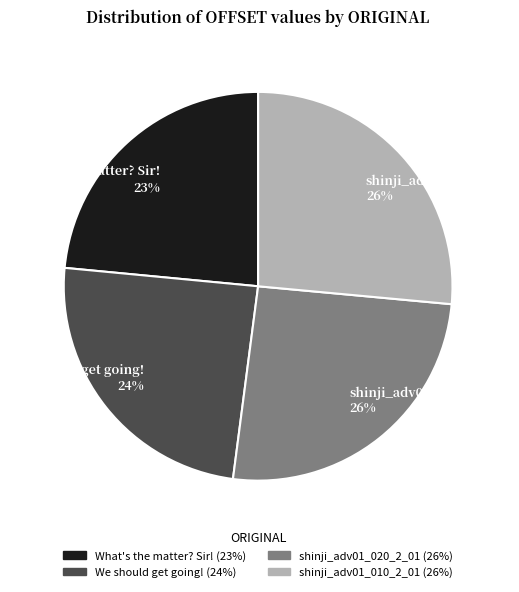

Which has a higher value, shinji_adv01_020_2_01 26% or What's the matter? Sir! 23%?

shinji_adv01_020_2_01 26%